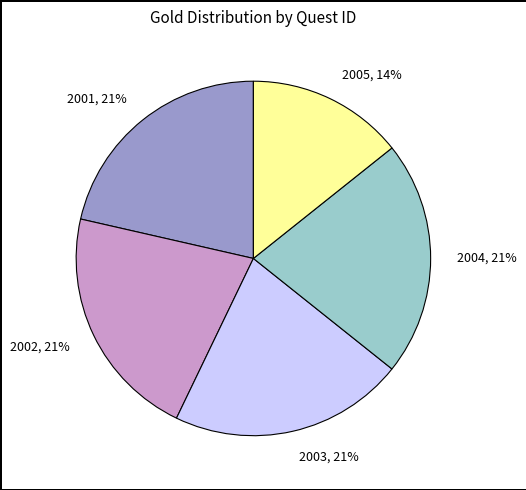

Combined, do 2005 and 2002 account for over 50%?

No